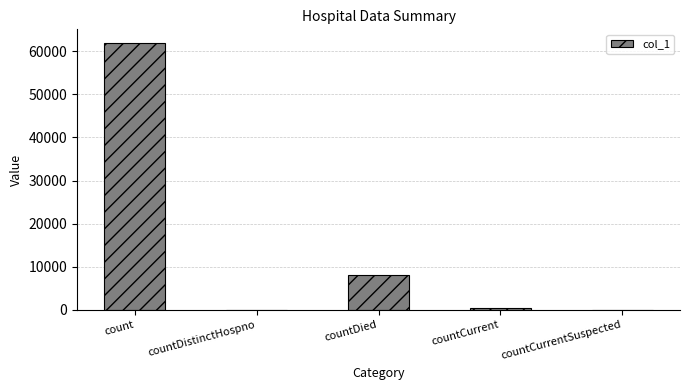

At which category does the chart reach its peak across all series?

count